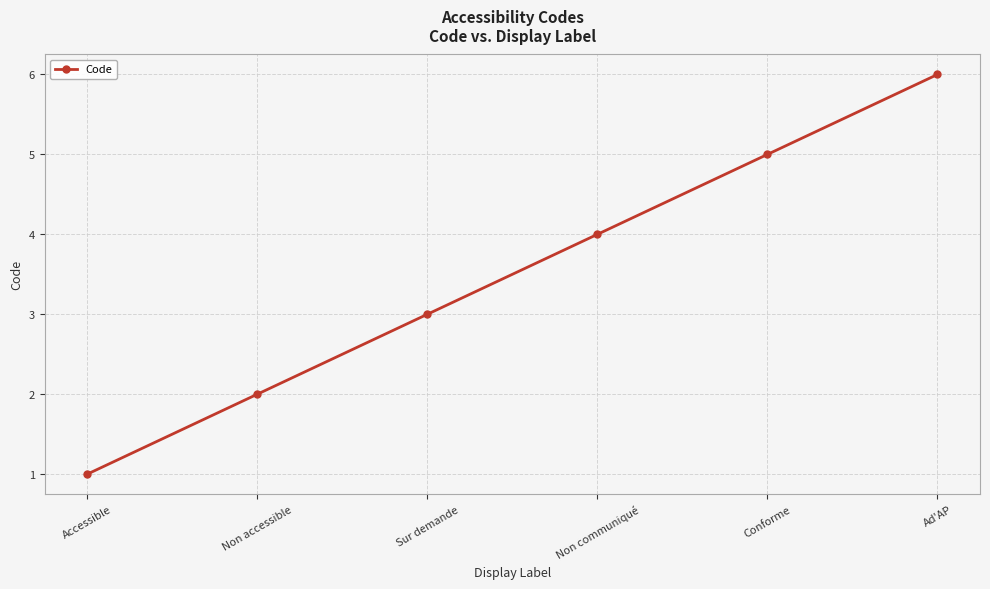

Rank the categories by value from lowest to highest.

Accessible, Non accessible, Sur demande, Non communiqué, Conforme, Ad'AP